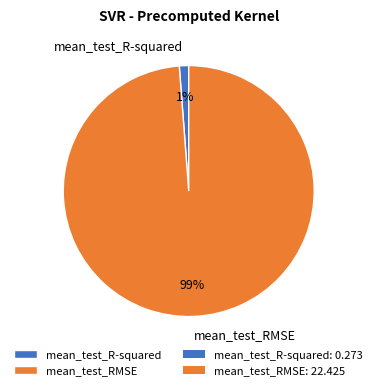

The mean_test_RMSE slice represents 89% of the pie. True or false?

False